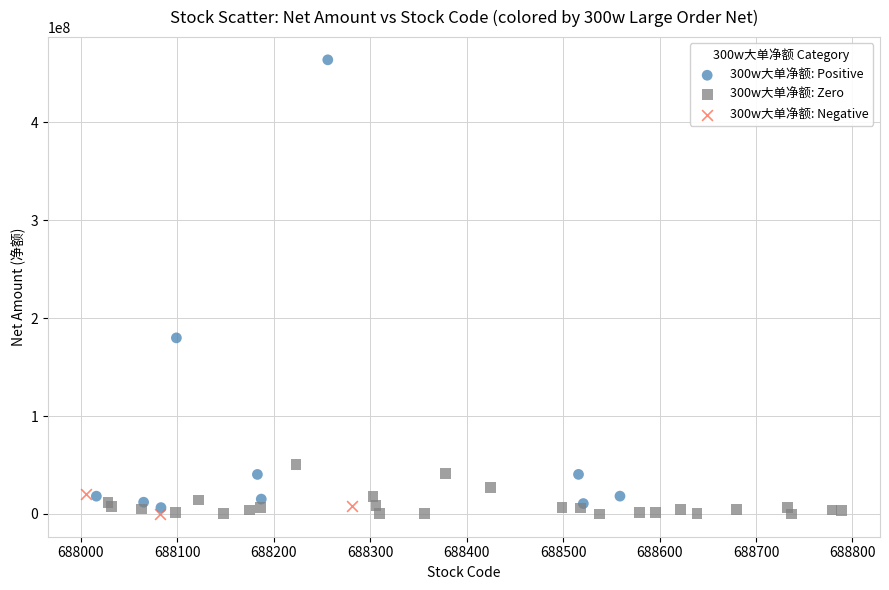

What are all the series names shown in the legend?

300w大单净额: Positive, 300w大单净额: Zero, 300w大单净额: Negative